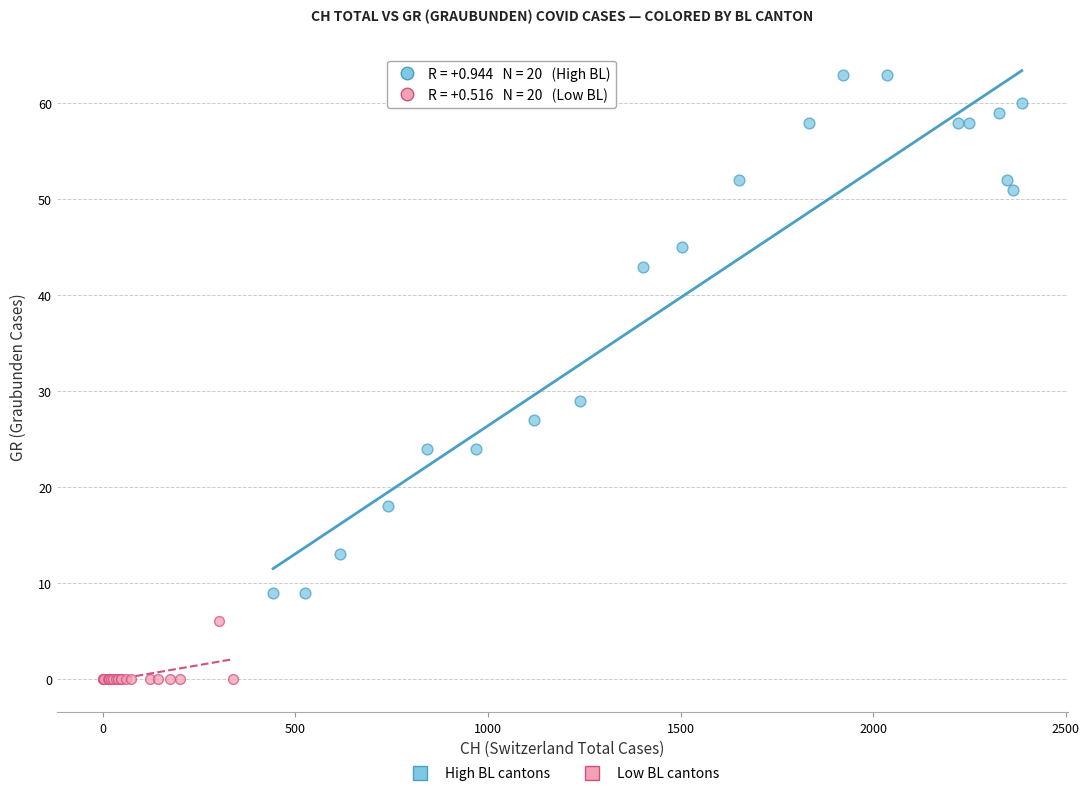

What are all the series names shown in the legend?

High BL cantons, Low BL cantons